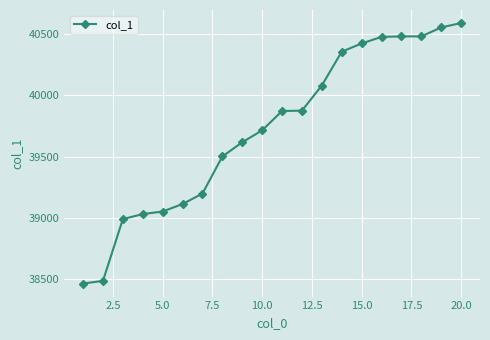

What is the maximum value shown in the chart?

40590